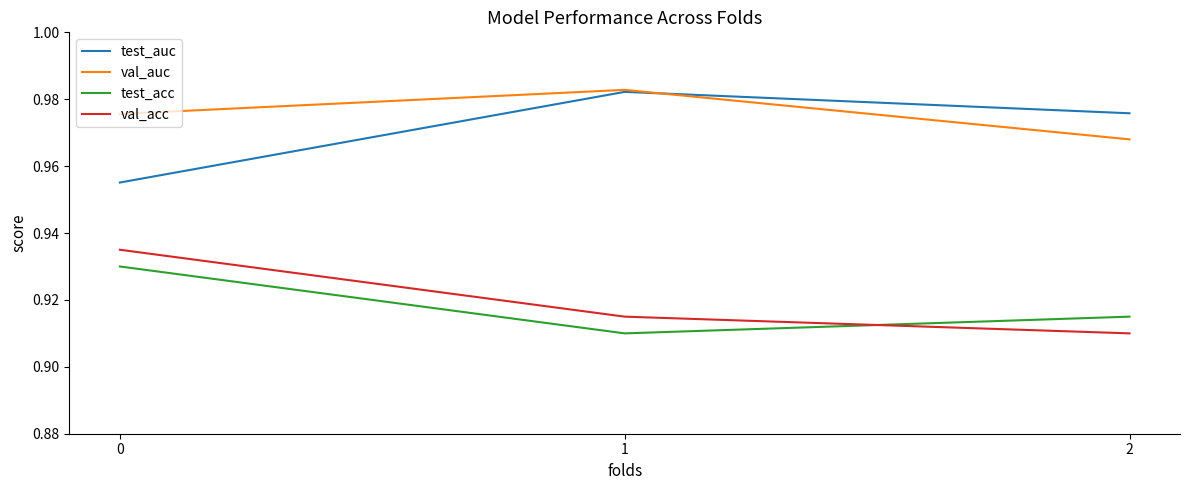

Rank the series at 0 from highest to lowest value.

val_auc, test_auc, val_acc, test_acc